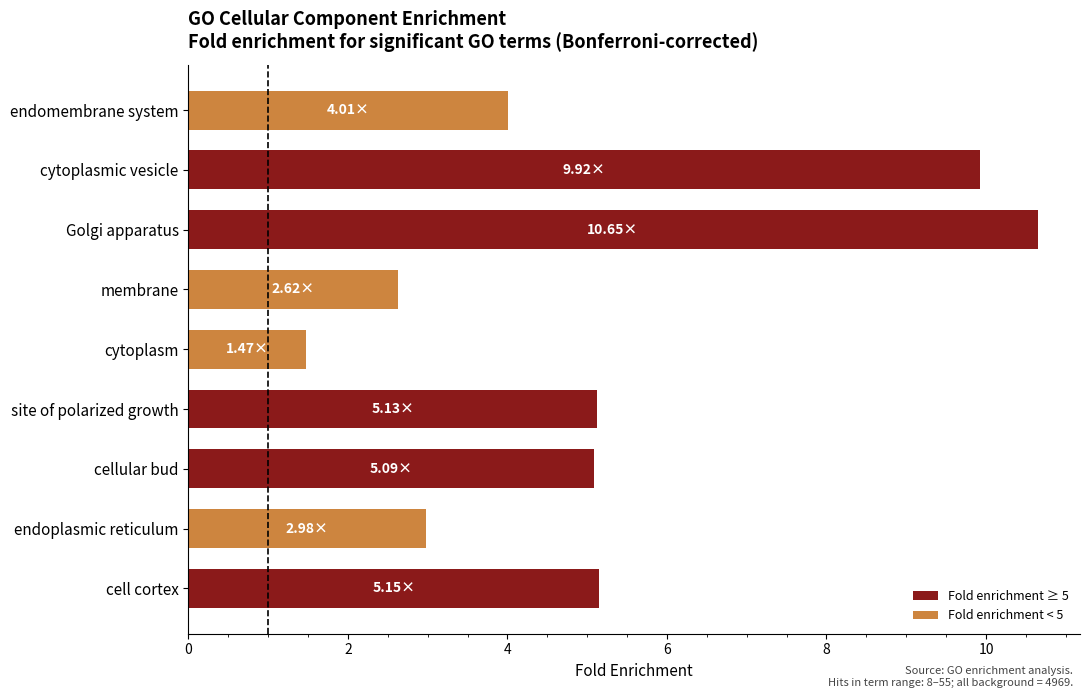

What is the ratio of the value at cellular bud to the value at membrane?

1.9